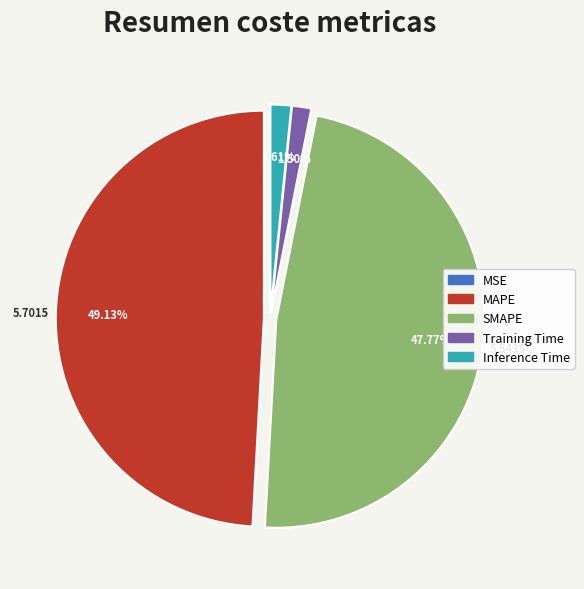

True or false: Training Time accounts for 11% of the total.

False